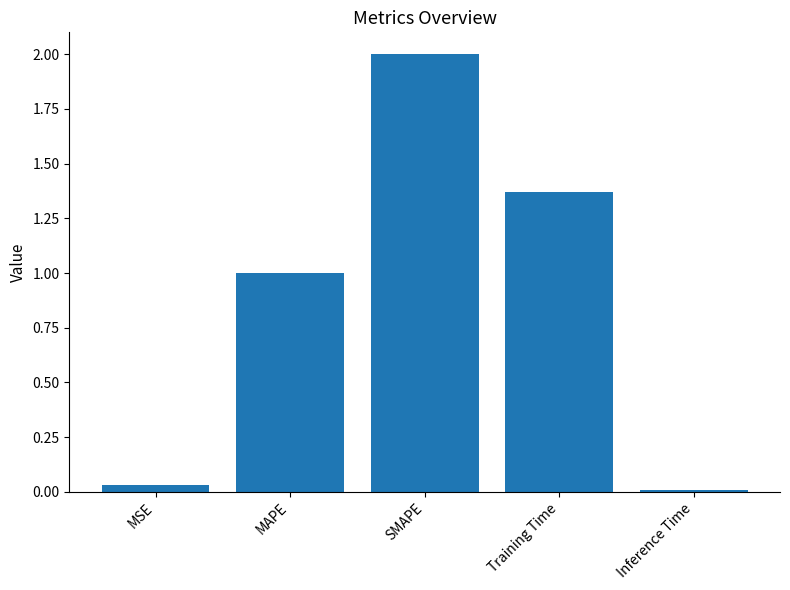

True or false: the data shows 2.0 at SMAPE.

True